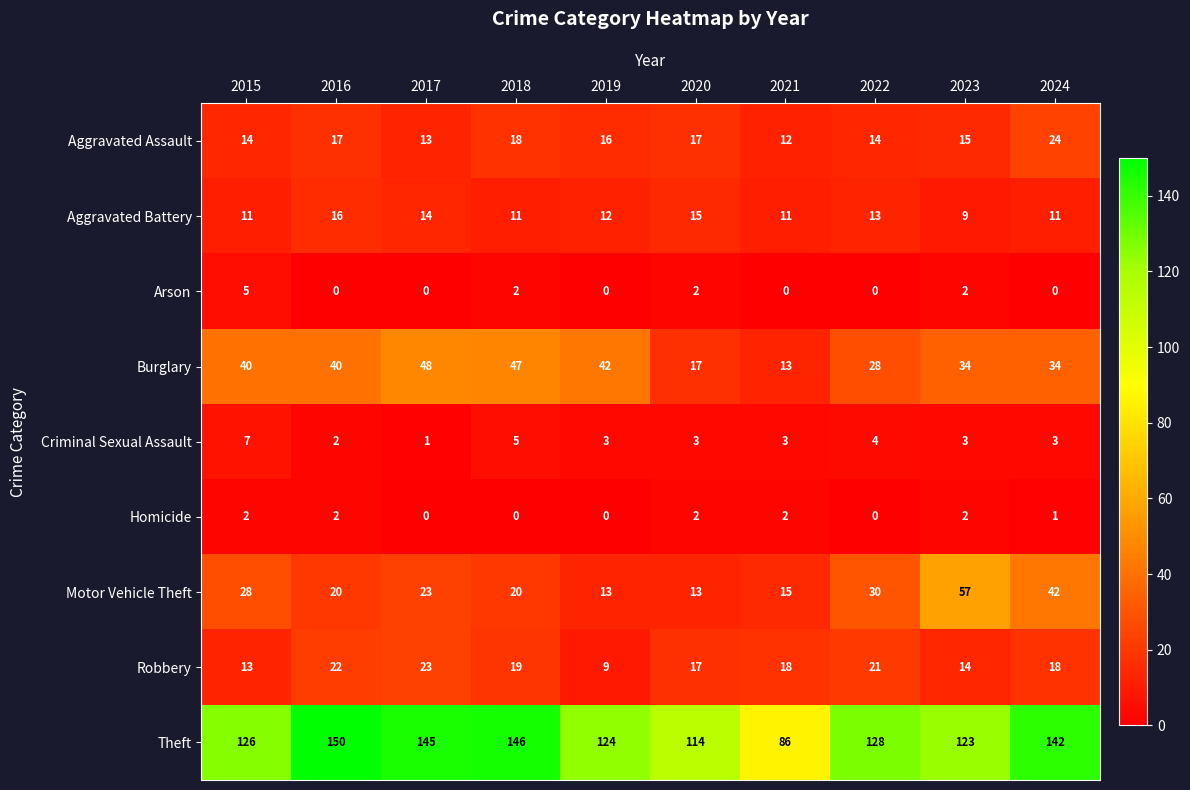

Which label corresponds to the largest value in the chart?

2016